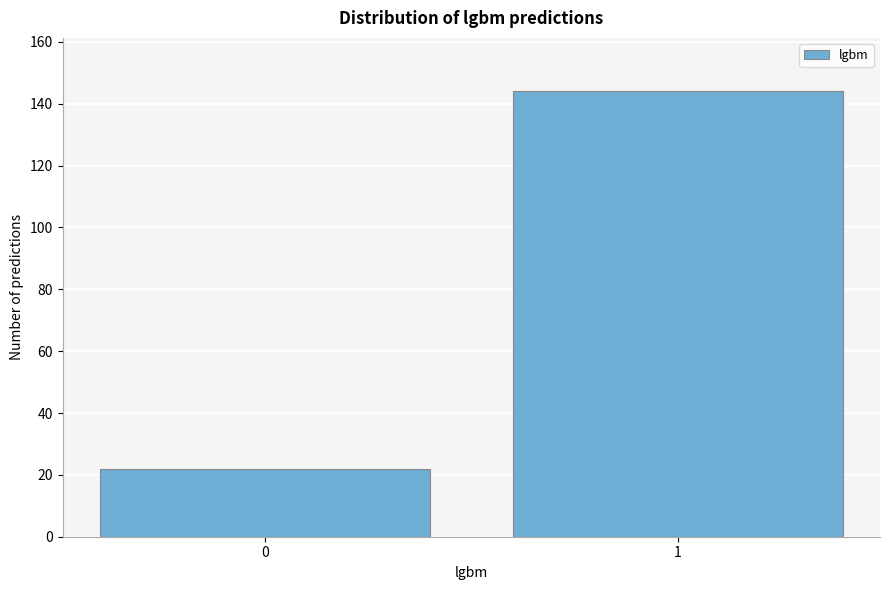

Reading right to left, what are all the values shown in this chart?

144	22